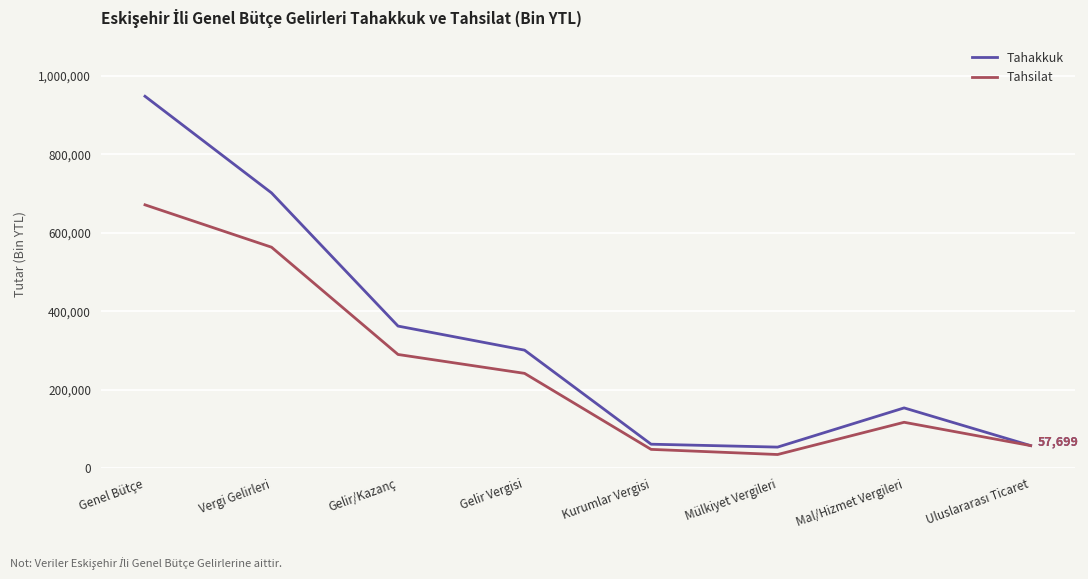

What is the approximate value of Tahsilat at Mal/Hizmet Vergileri, to the nearest 100?

117100